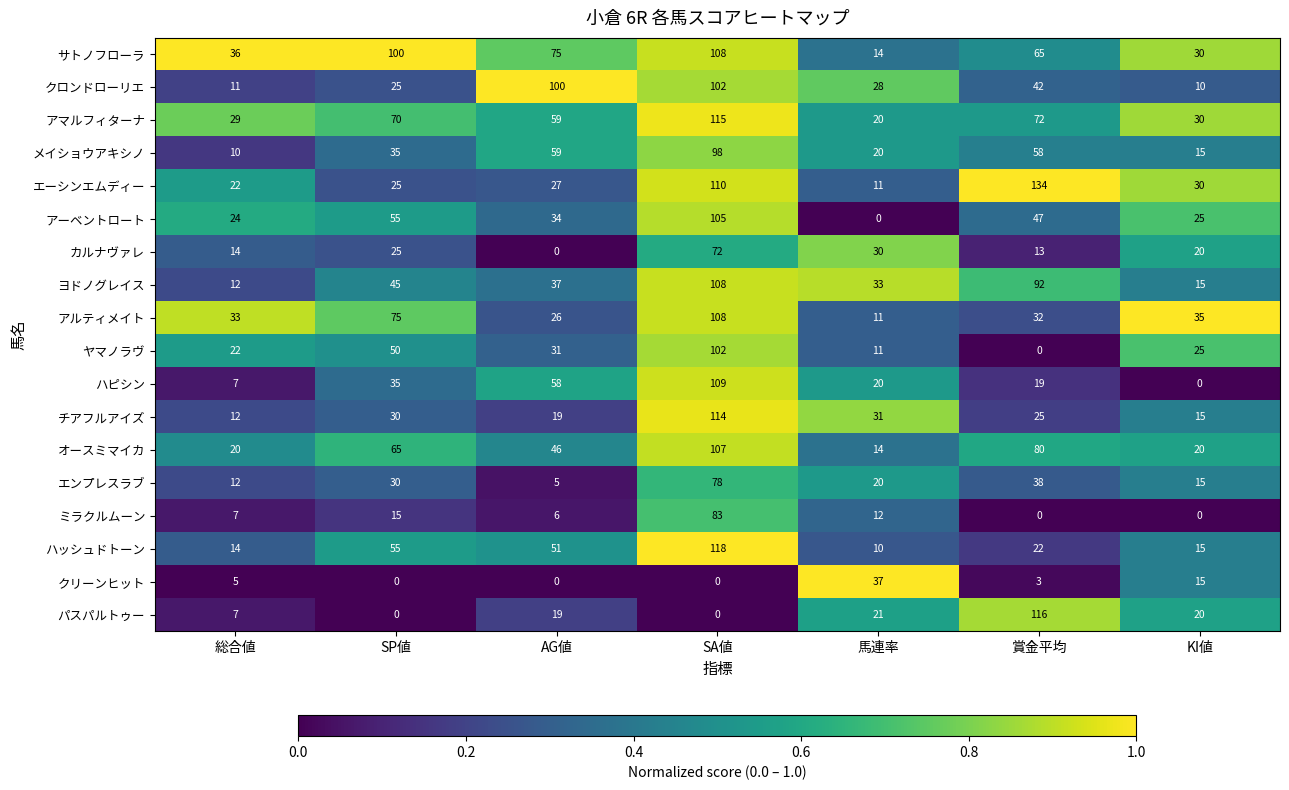

What is the difference between the second highest and second lowest values in the メイショウアキシノ series?

44